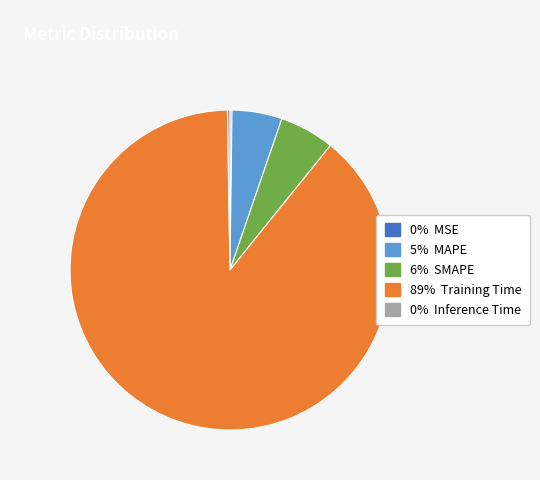

Is there any slice that represents more than half of the pie?

Yes